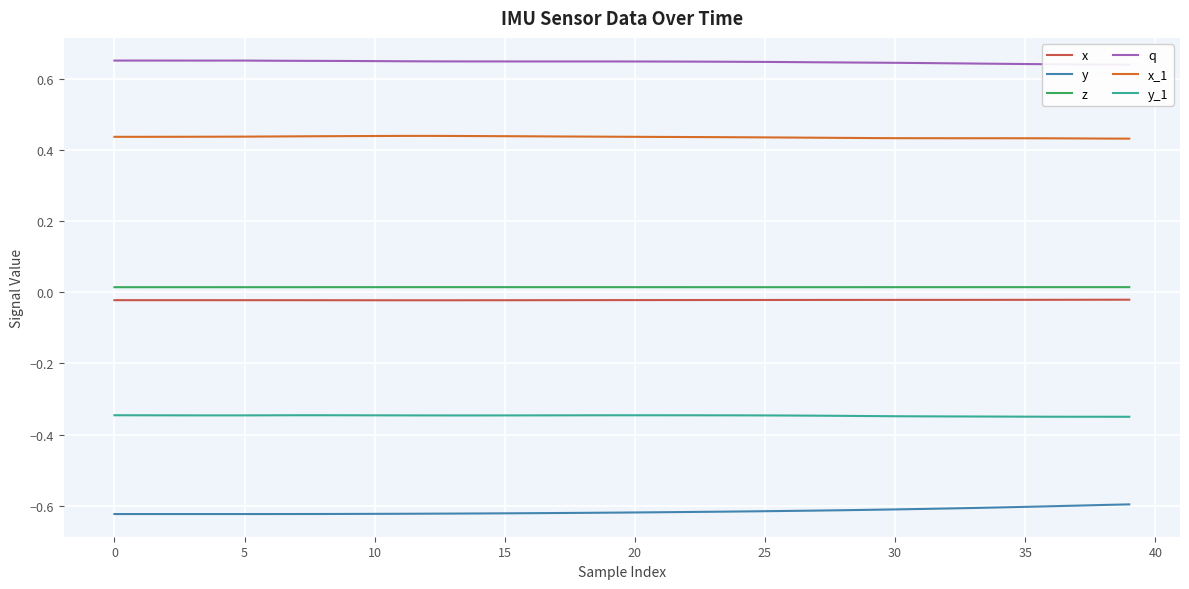

What is the value of the q point at the 21st from the left?

0.7